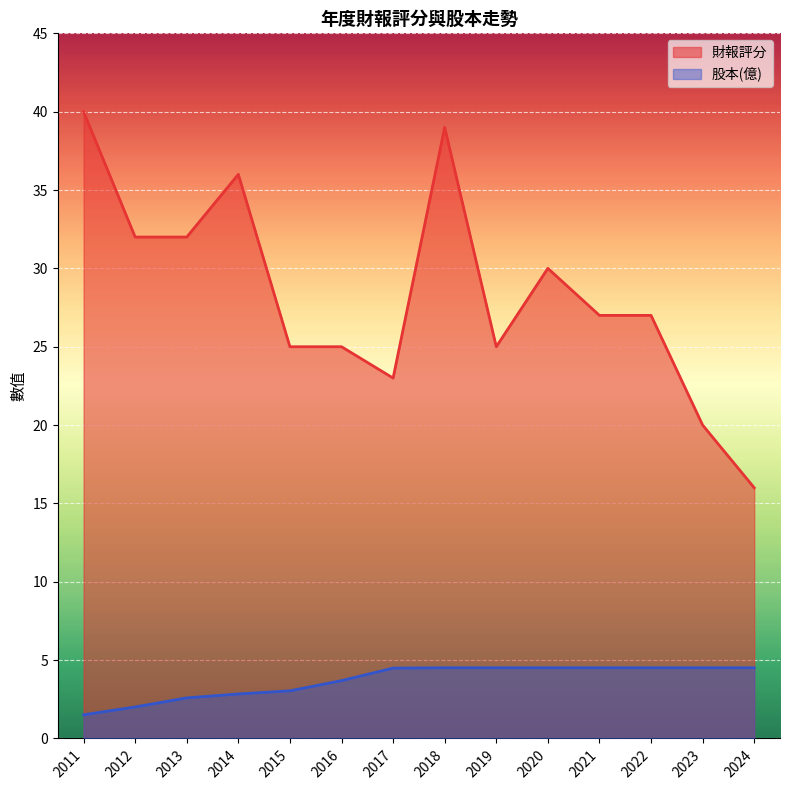

What are all the series names shown in the legend?

財報評分, 股本(億)